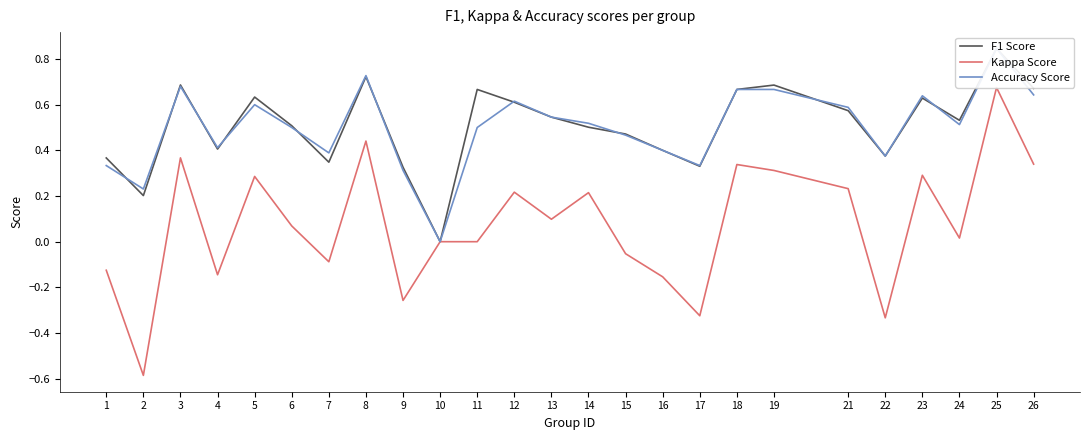

What is the value of the F1 Score point at the 2nd from the left?

0.2